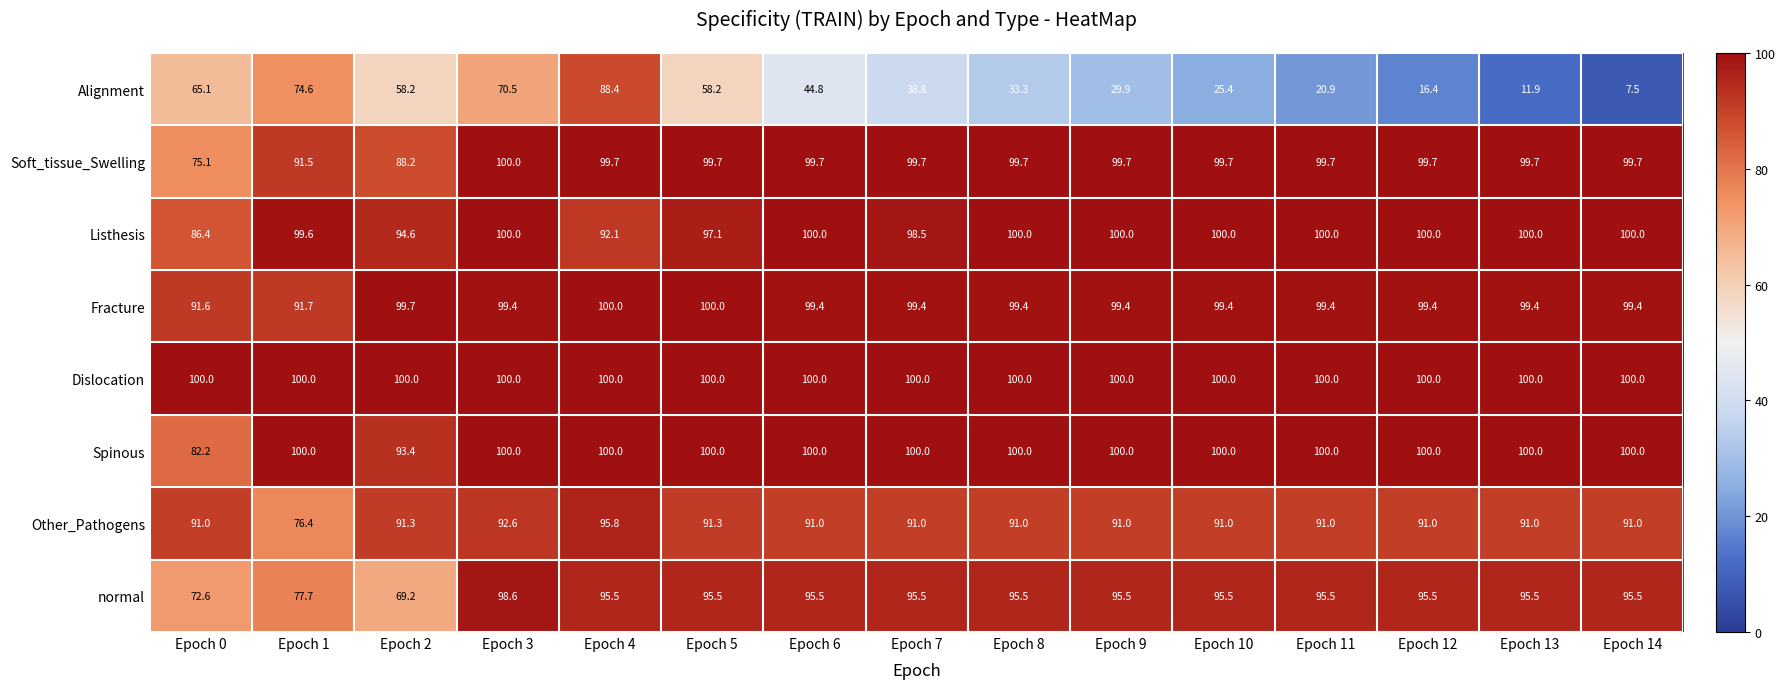

Is it true that Alignment equals 11.9 at Epoch 13?

True